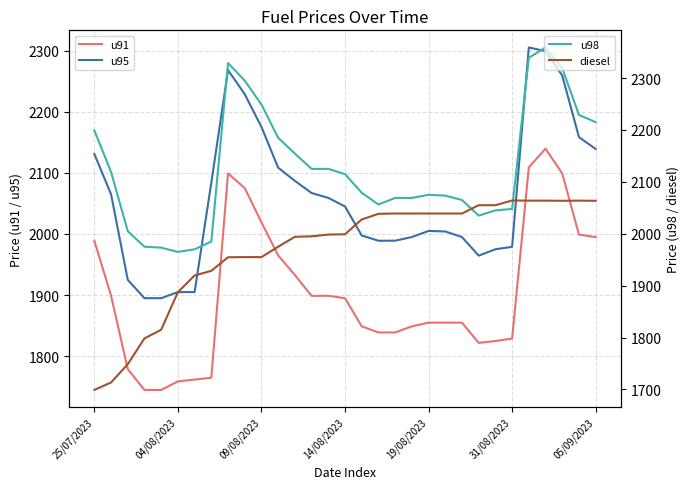

How many categories are shown in the chart?

31